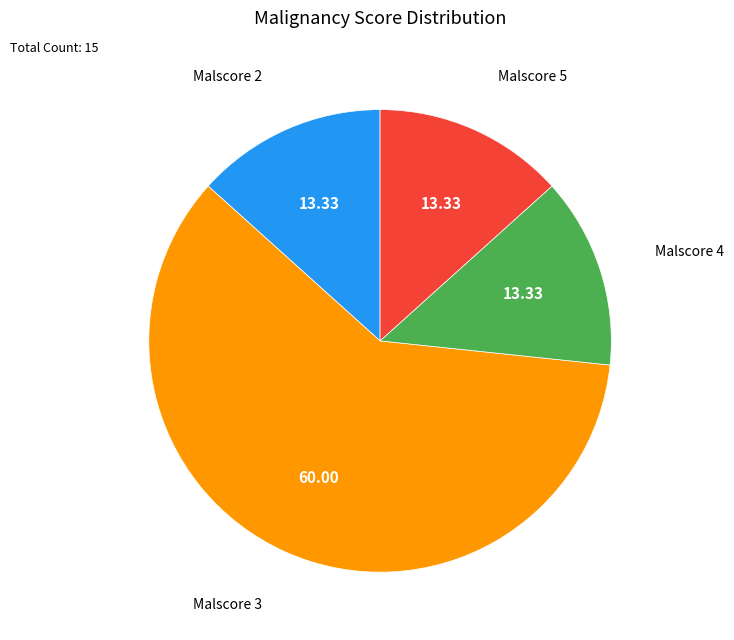

Does Malscore 2 account for over 50% of the chart?

No